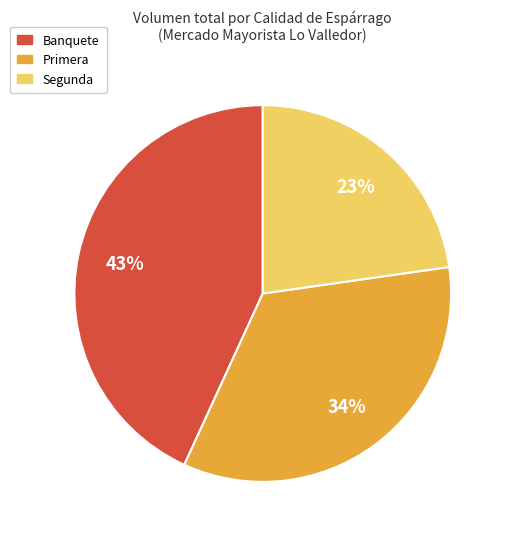

To the nearest percent, what is the average slice percentage?

33%